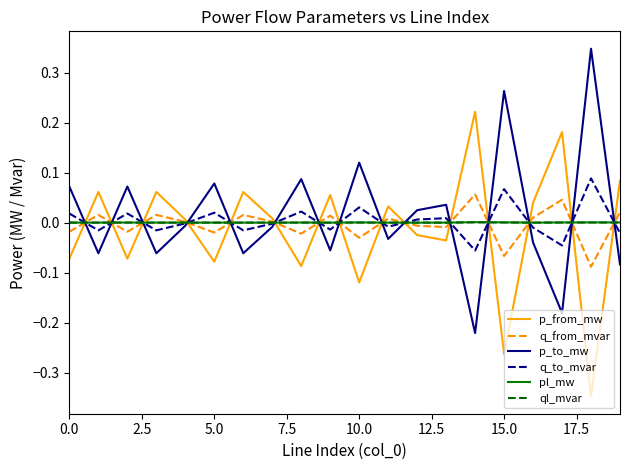

How many intersections are there between p_from_mw and p_to_mw?

15